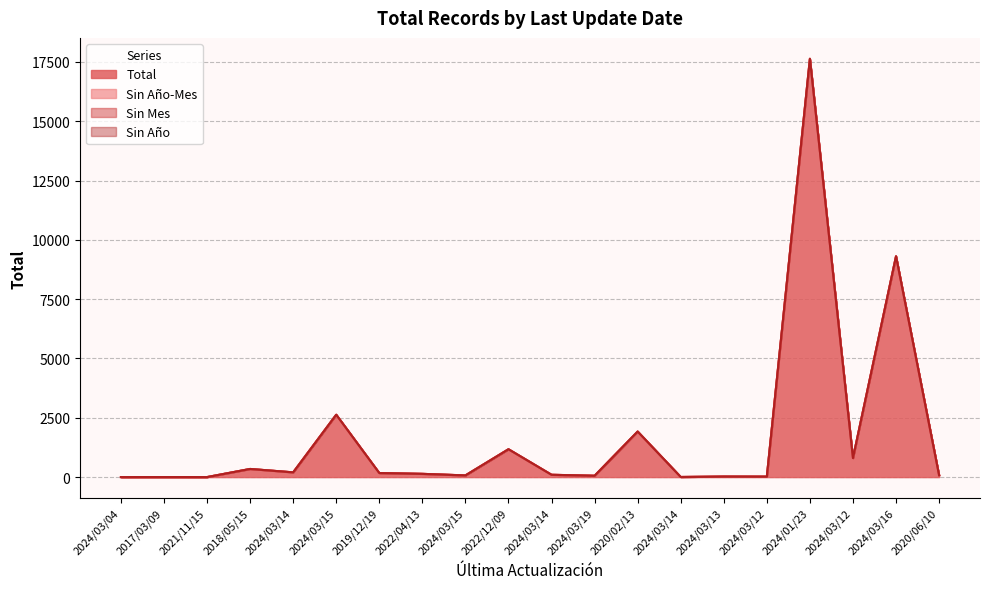

Rank the categories by Sin Año-Mes value from lowest to highest.

2024/03/04, 2017/03/09, 2021/11/15, 2018/05/15, 2024/03/14, 2024/03/15, 2019/12/19, 2022/04/13, 2024/03/15, 2022/12/09, 2024/03/14, 2024/03/19, 2020/02/13, 2024/03/14, 2024/03/13, 2024/03/12, 2024/01/23, 2024/03/12, 2024/03/16, 2020/06/10